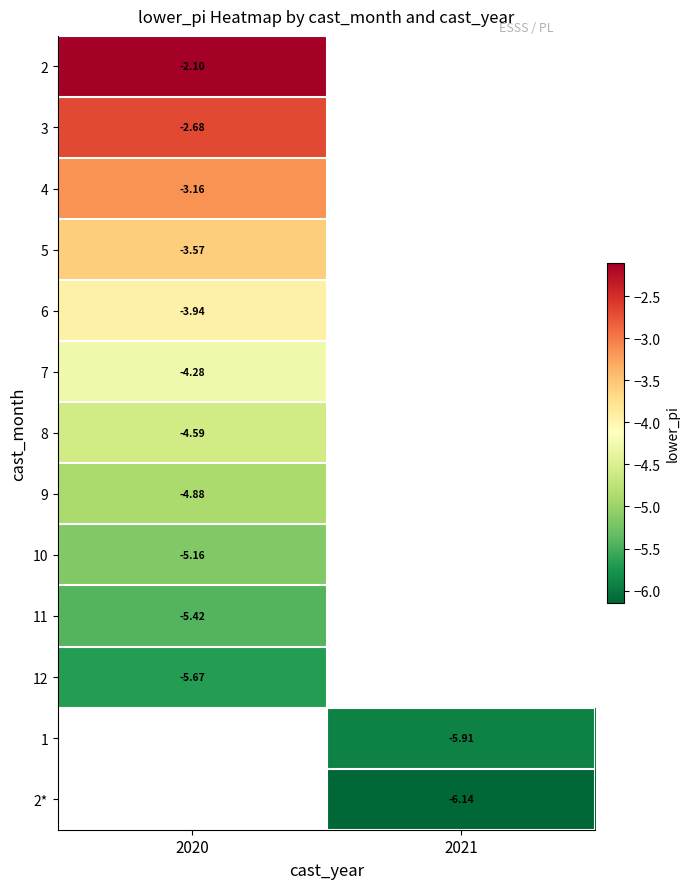

How many distinct data groups are displayed?

13